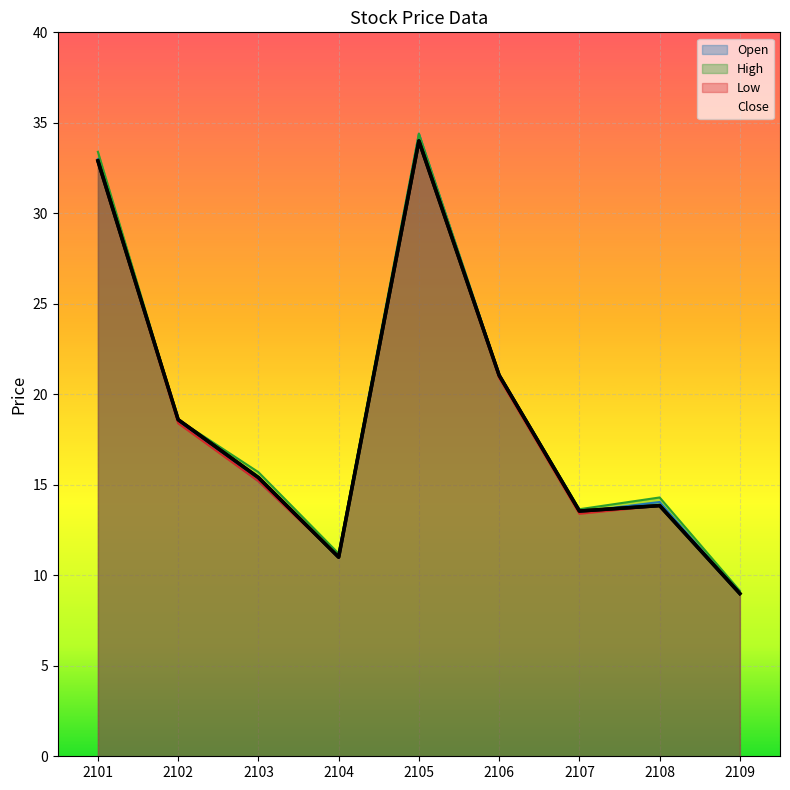

Reading left to right, what are all the values shown in this chart?

Open: 2101=33.0	2102=18.5	2103=15.2	2104=11.1	2105=34.4	2106=21.1	2107=13.5	2108=14.1	2109=9.0
High: 2101=33.4	2102=18.6	2103=15.7	2104=11.2	2105=34.4	2106=21.1	2107=13.7	2108=14.3	2109=9.1
Low: 2101=32.9	2102=18.4	2103=15.2	2104=11.0	2105=34.0	2106=20.9	2107=13.4	2108=13.8	2109=9.0
Close: 2101=32.9	2102=18.6	2103=15.4	2104=11.0	2105=34.0	2106=21.1	2107=13.6	2108=13.8	2109=9.0